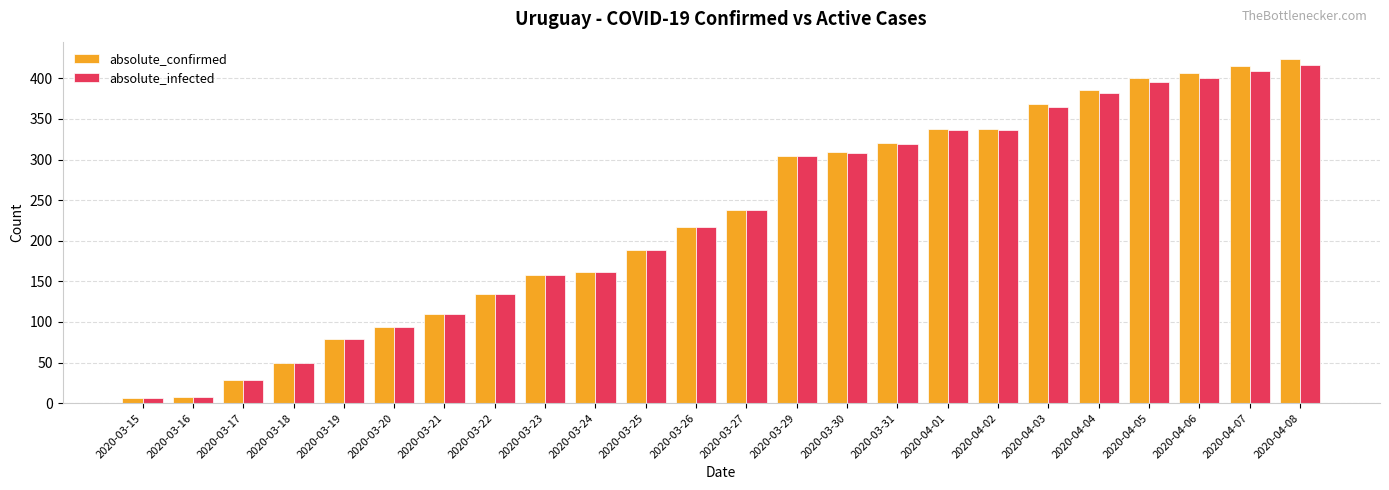

How many bars are there in total?

48